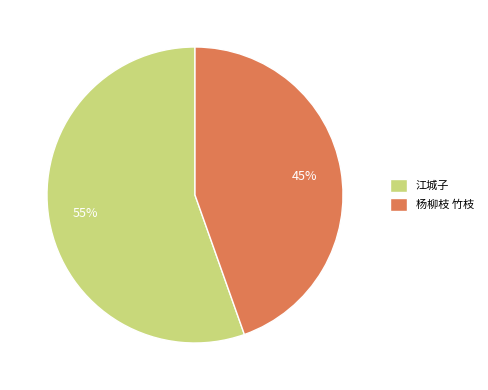

Between 江城子 and 杨柳枝 竹枝, which is larger?

江城子